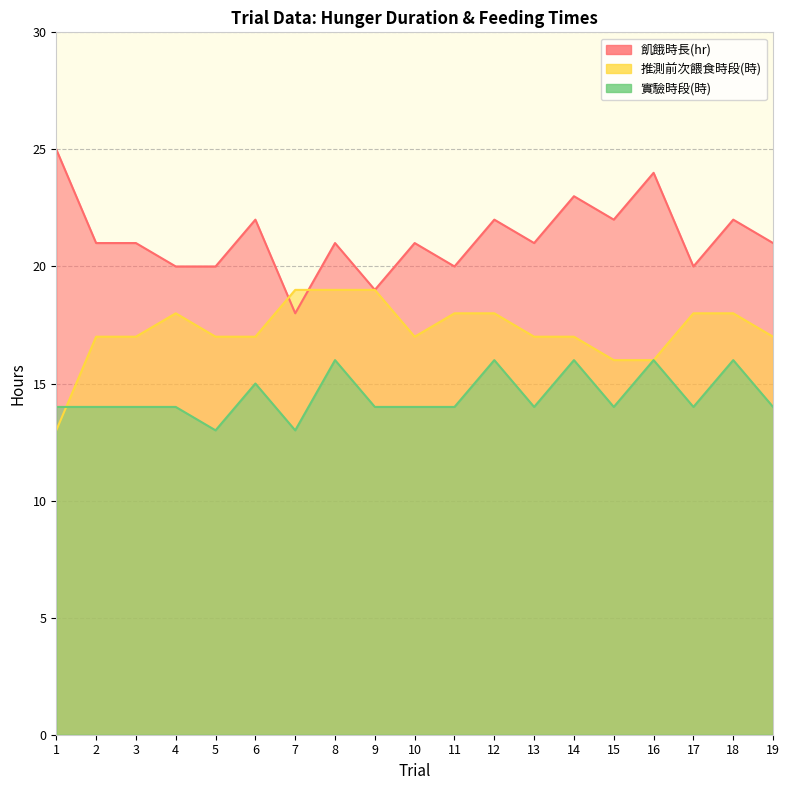

Is the value of 推測前次餵食時段(時) at 9 greater than the value of 飢餓時長(hr) at 18?

No